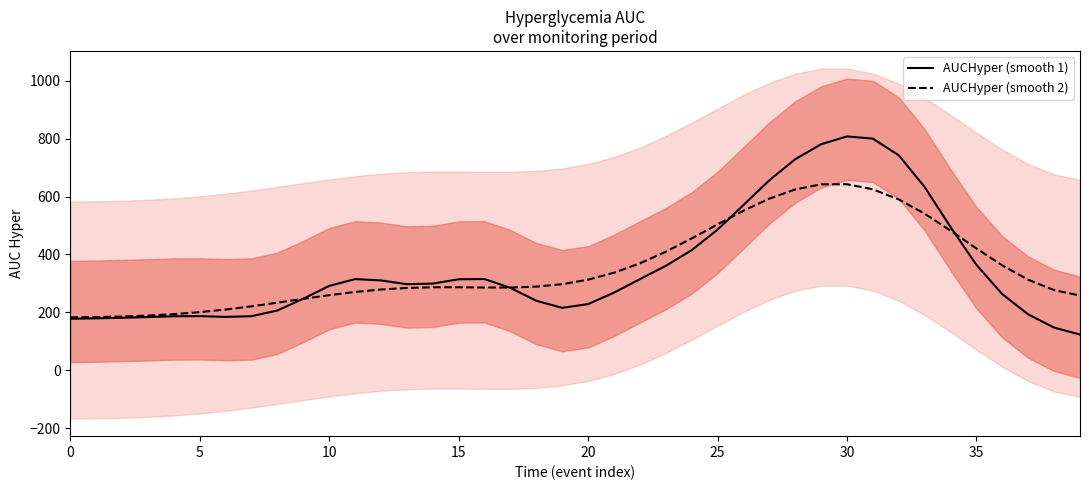

What is the difference between the AUCHyper (smooth 2) values at 33 and 37?

228.3